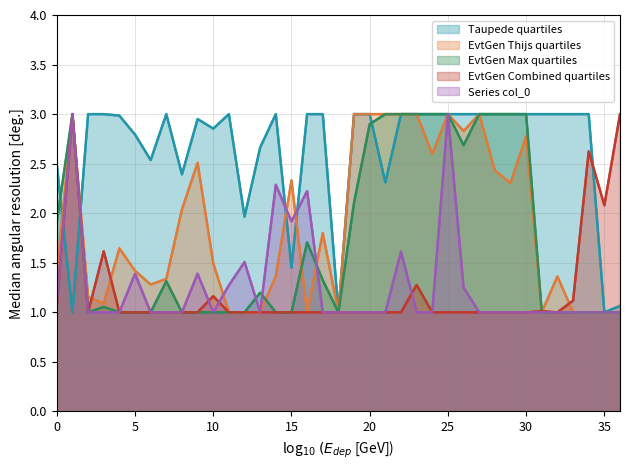

Between 32 and 33, which is larger?

32